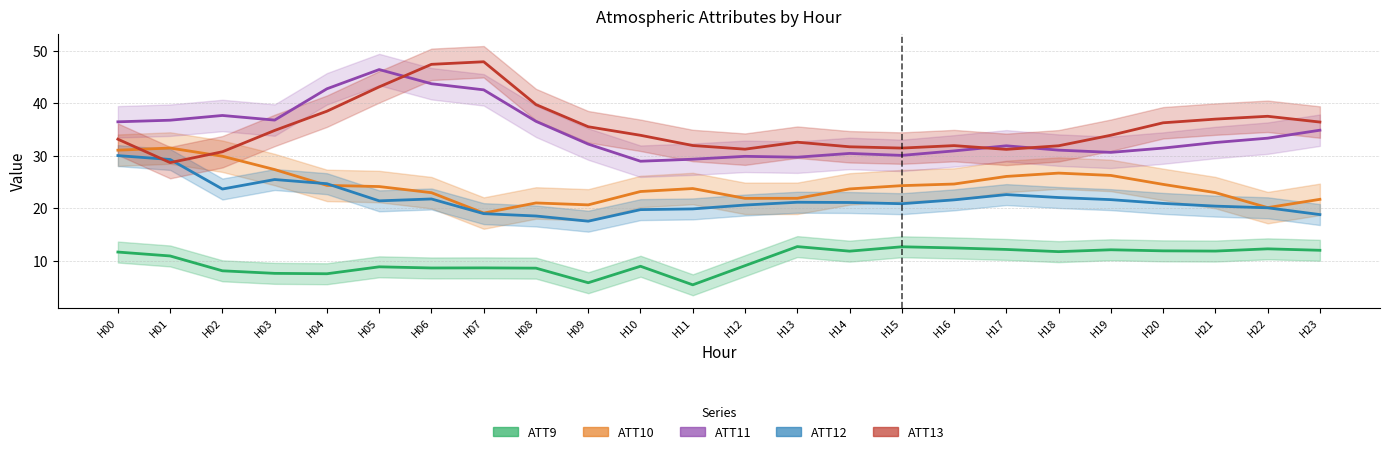

Which series has the largest total across all categories?

ATT13